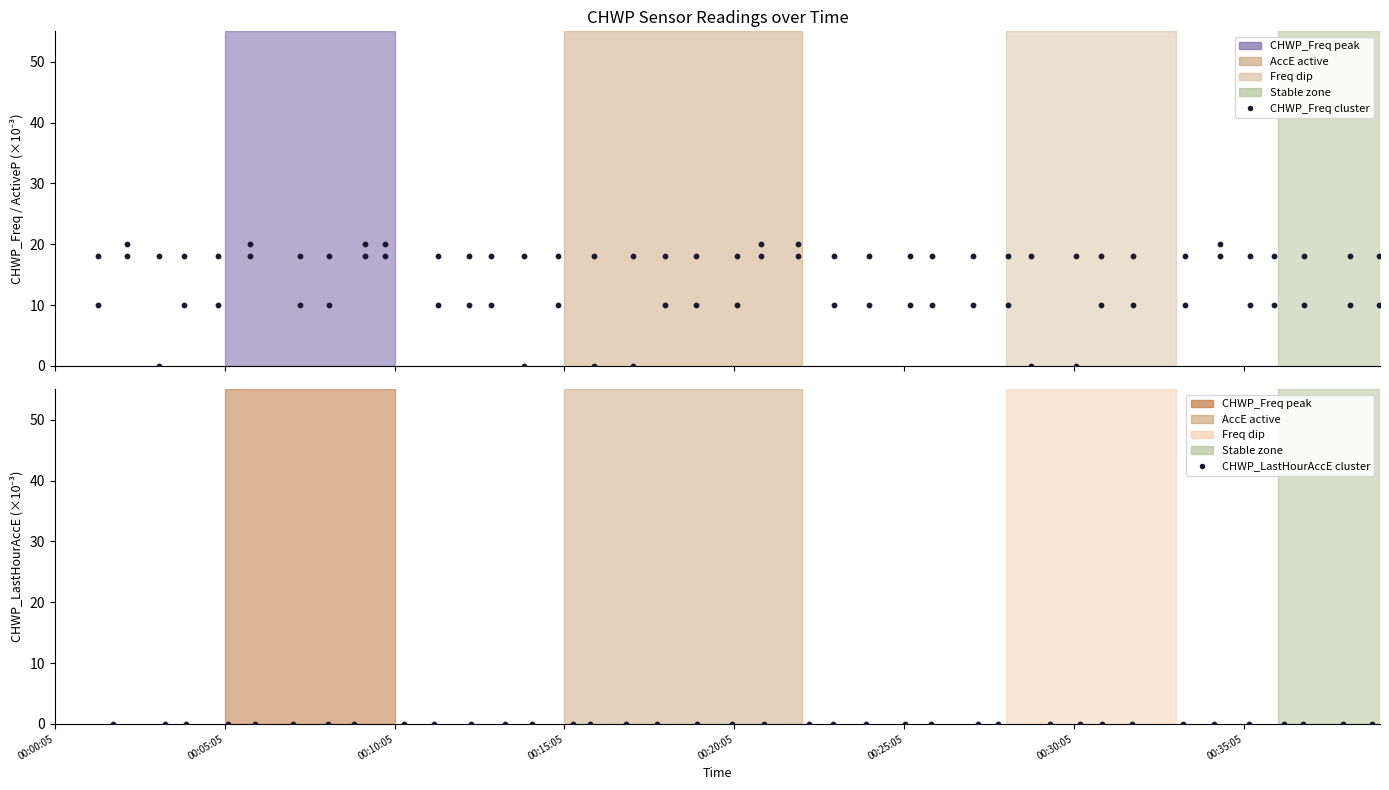

Which series reaches the minimum Y coordinate?

CHWP_Freq cluster